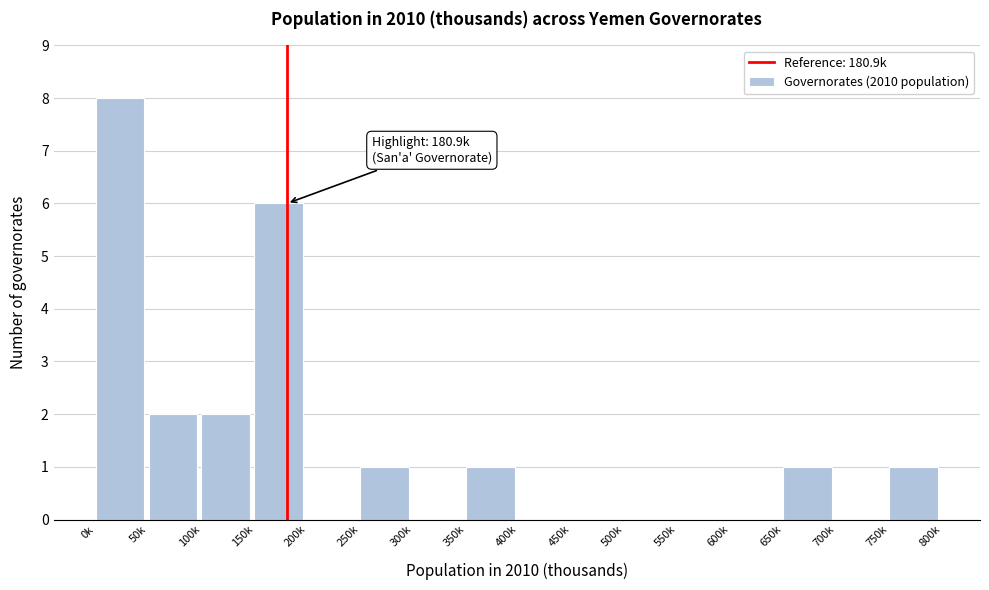

Reading left to right, extract all data points from this chart.

0k=8	50k=2	100k=2	150k=6	200k=0	250k=1	300k=0	350k=1	400k=0	450k=0	500k=0	550k=0	600k=0	650k=1	700k=0	750k=1